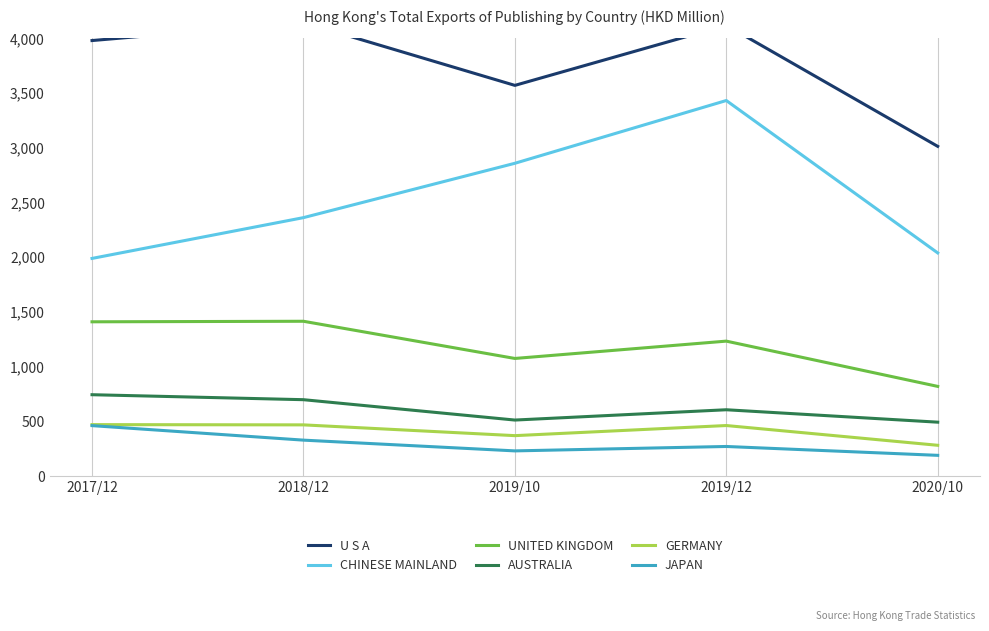

Rank the categories by CHINESE MAINLAND value from lowest to highest.

2017/12, 2020/10, 2018/12, 2019/10, 2019/12